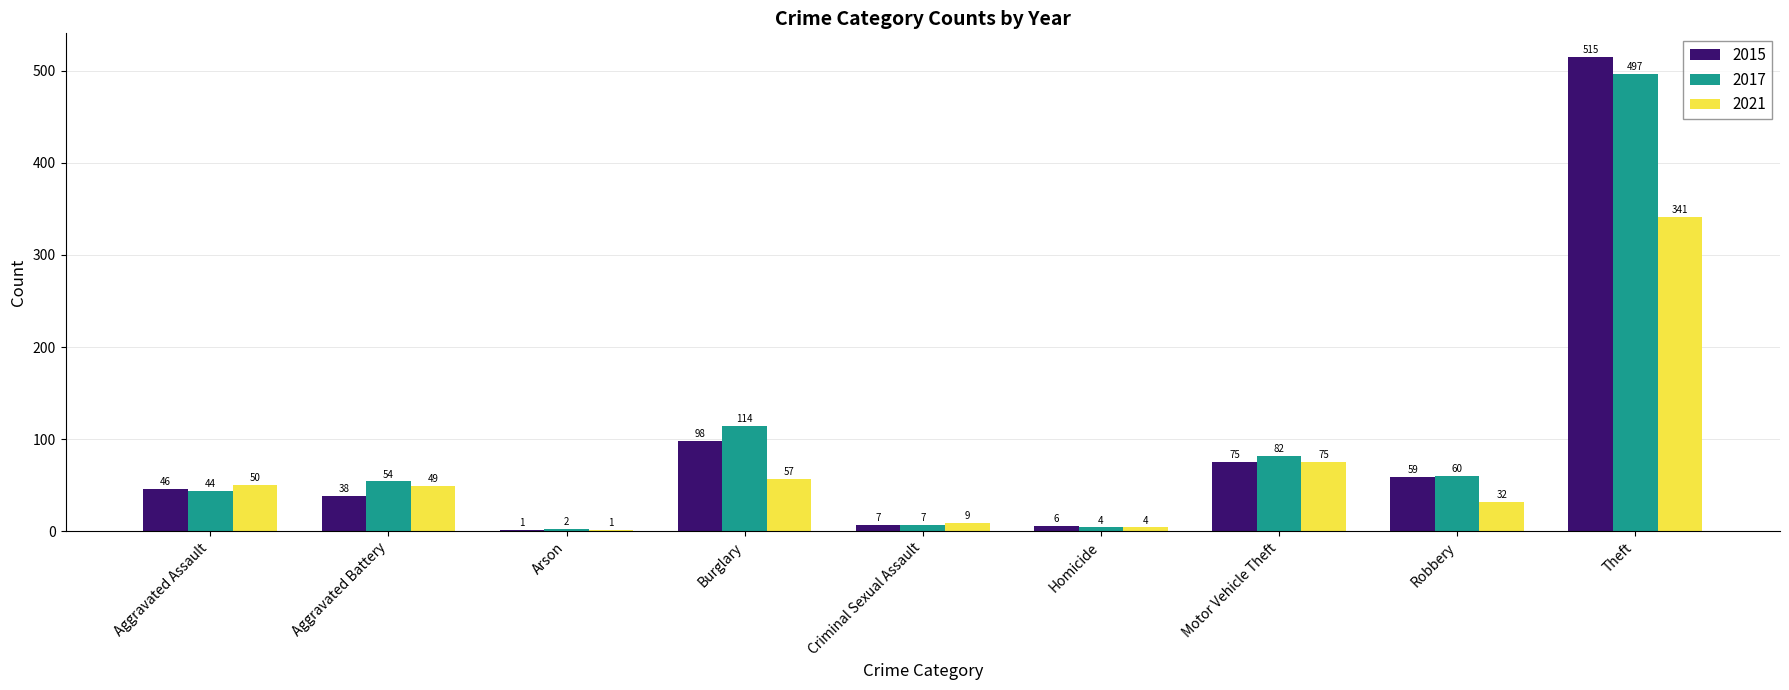

At which category is the sum across all series the highest?

Theft